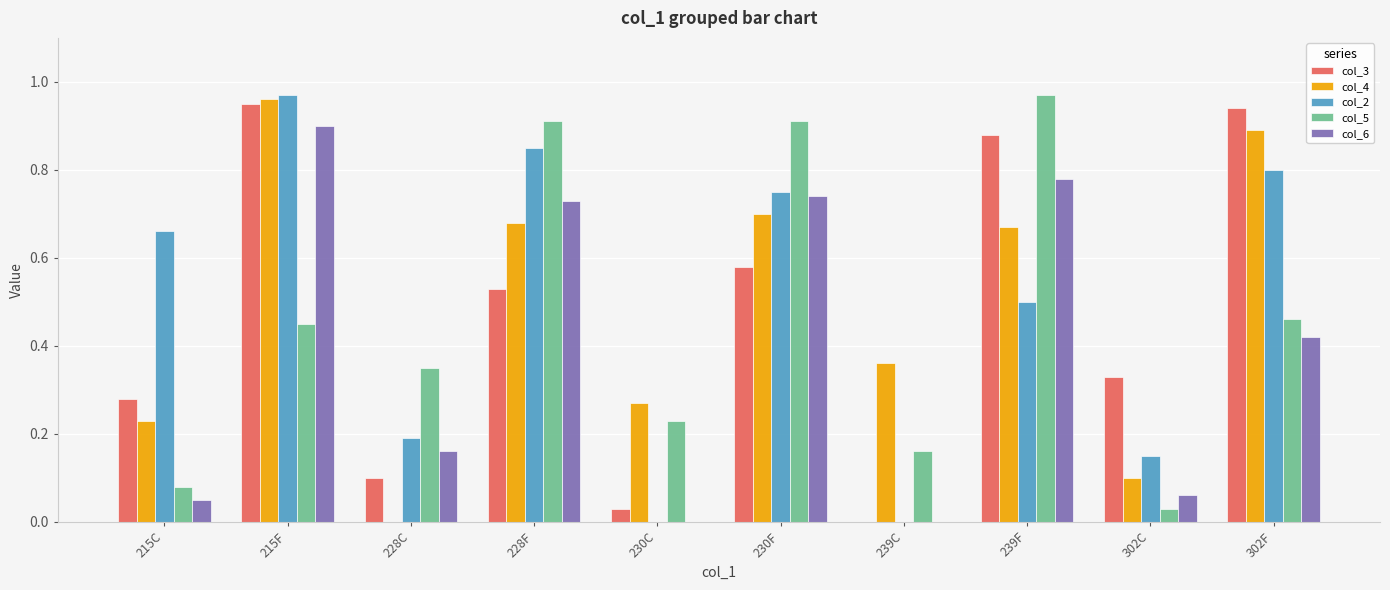

Which series changed the most between 228C and 228F?

col_4